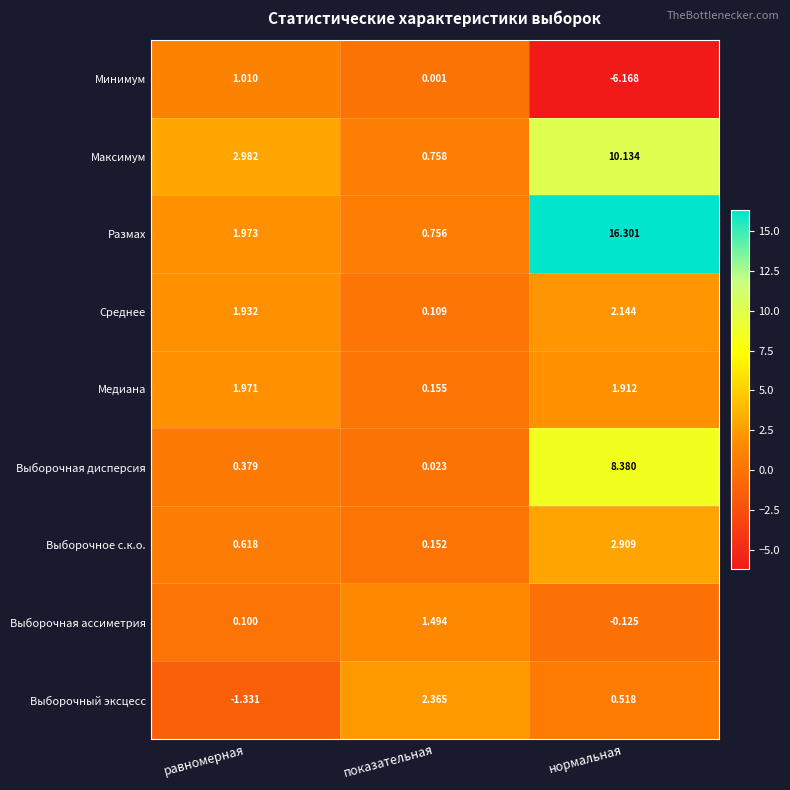

Where does the Выборочный эксцесс series first go above 0?

показательная